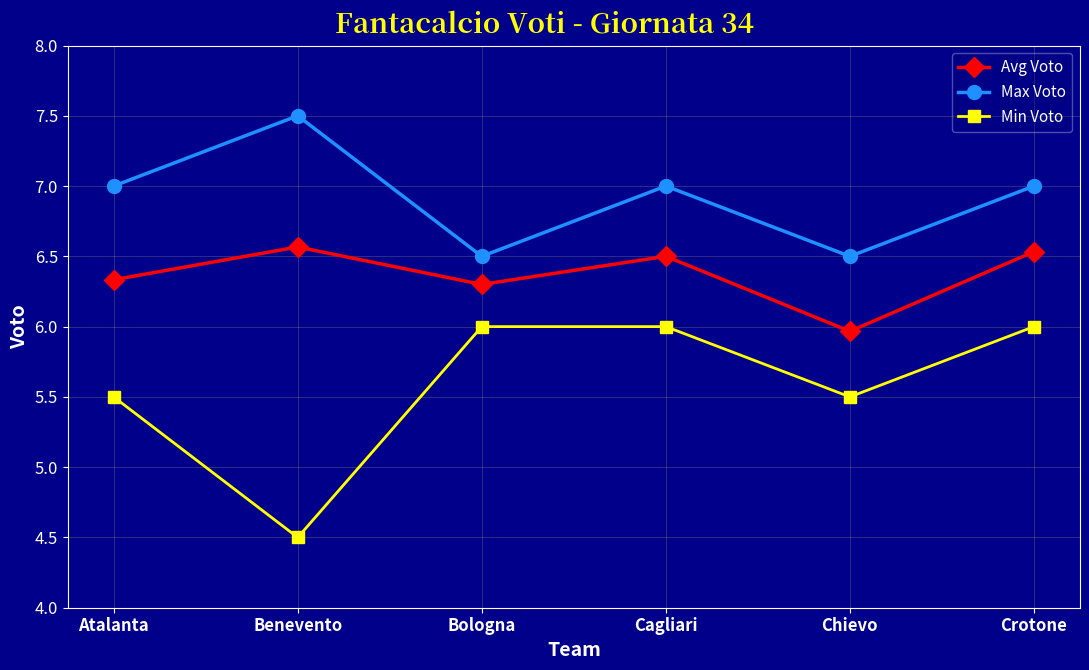

True or false: Avg Voto and Min Voto cross at least once.

False